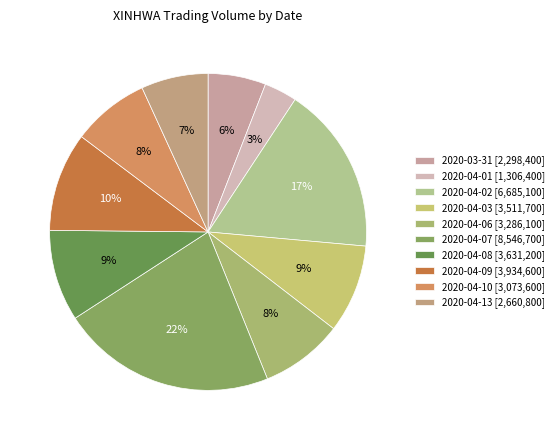

What percentage is the 2020-04-03 slice, to the nearest percent?

9%